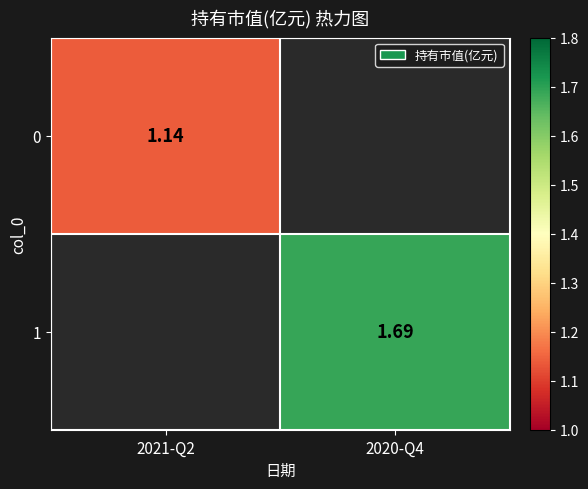

List the series in order of their overall mean, lowest first.

0, 1